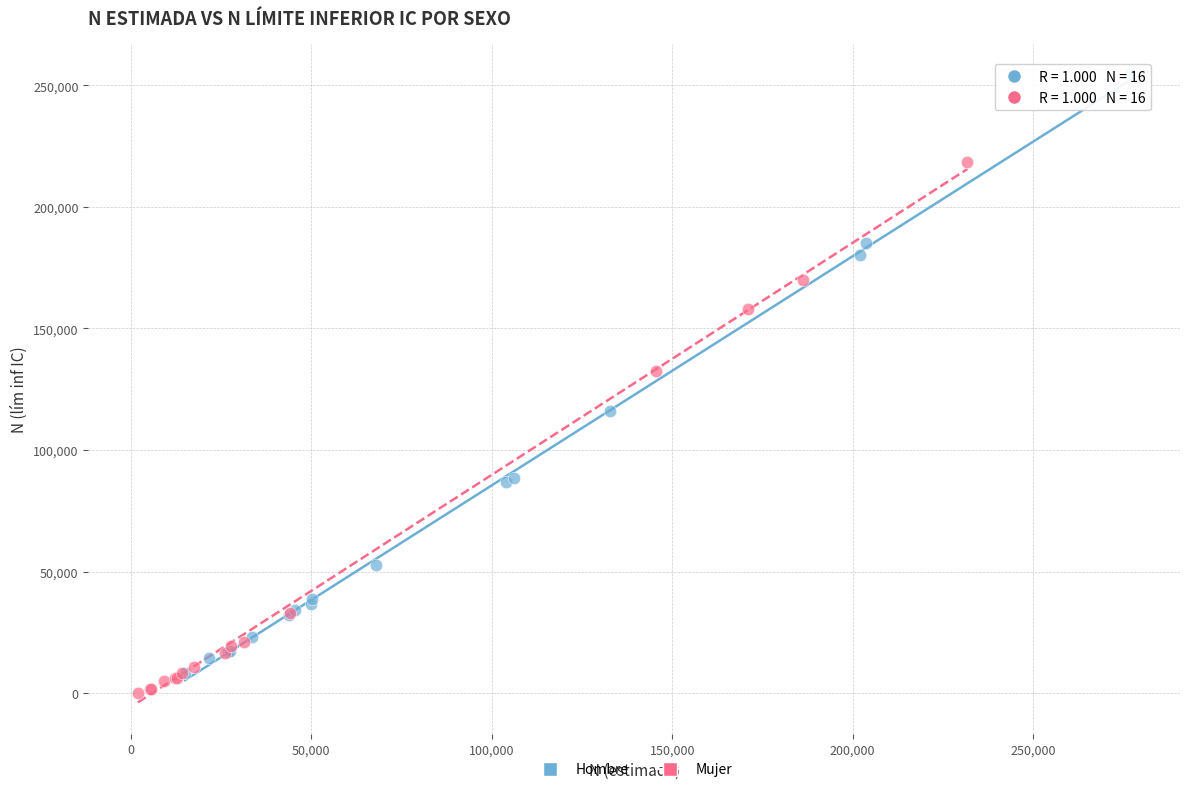

Which series reaches the maximum Y coordinate?

Hombre